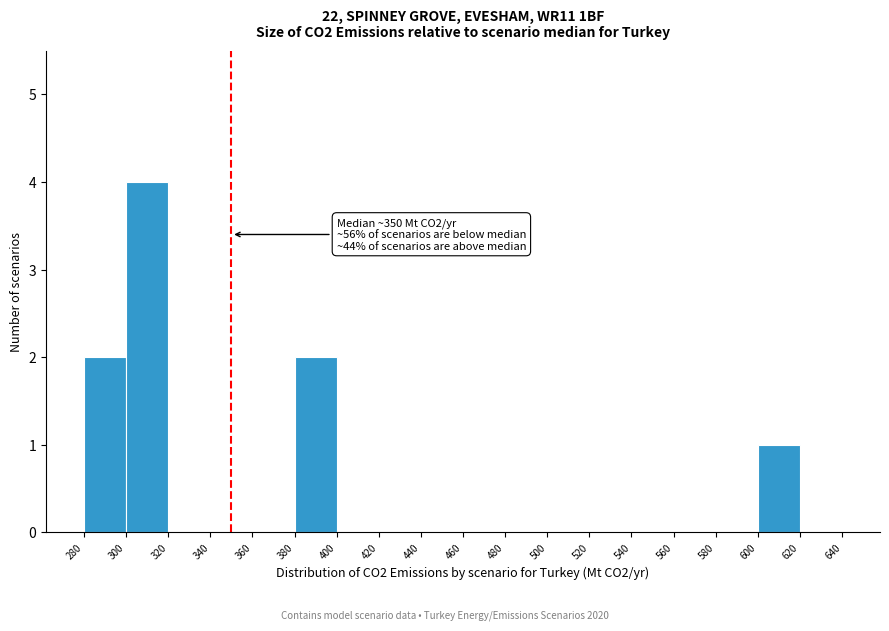

Which range on the x-axis has the tallest bar?

300 to 320